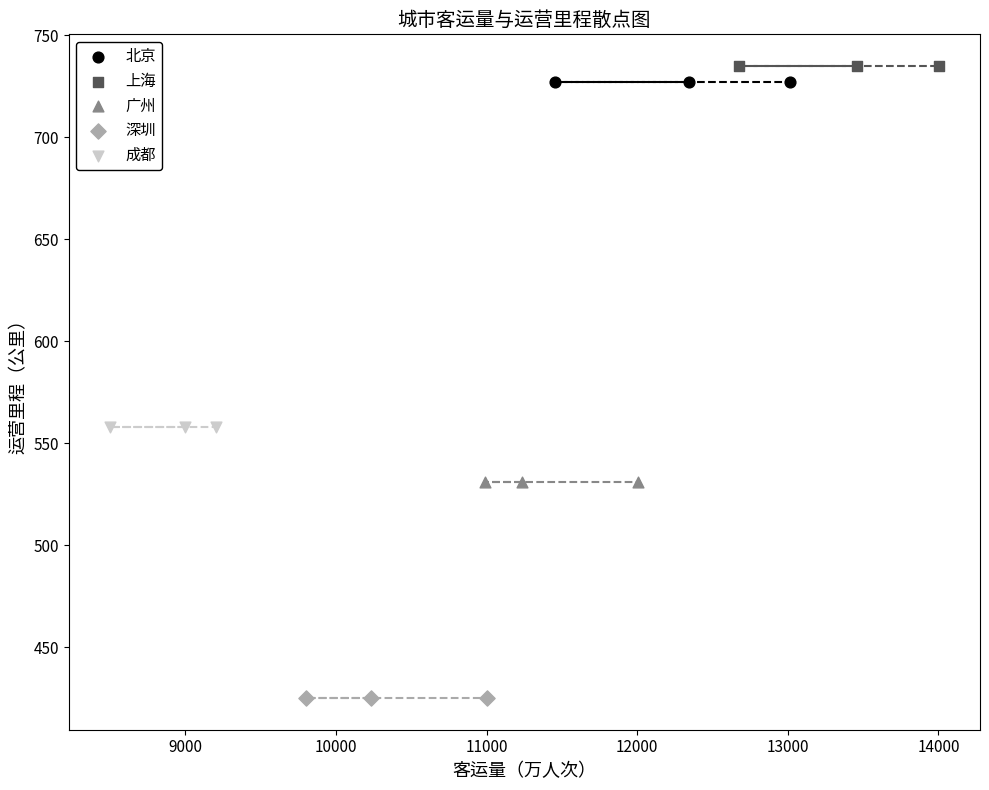

Which series reaches the maximum Y coordinate?

上海